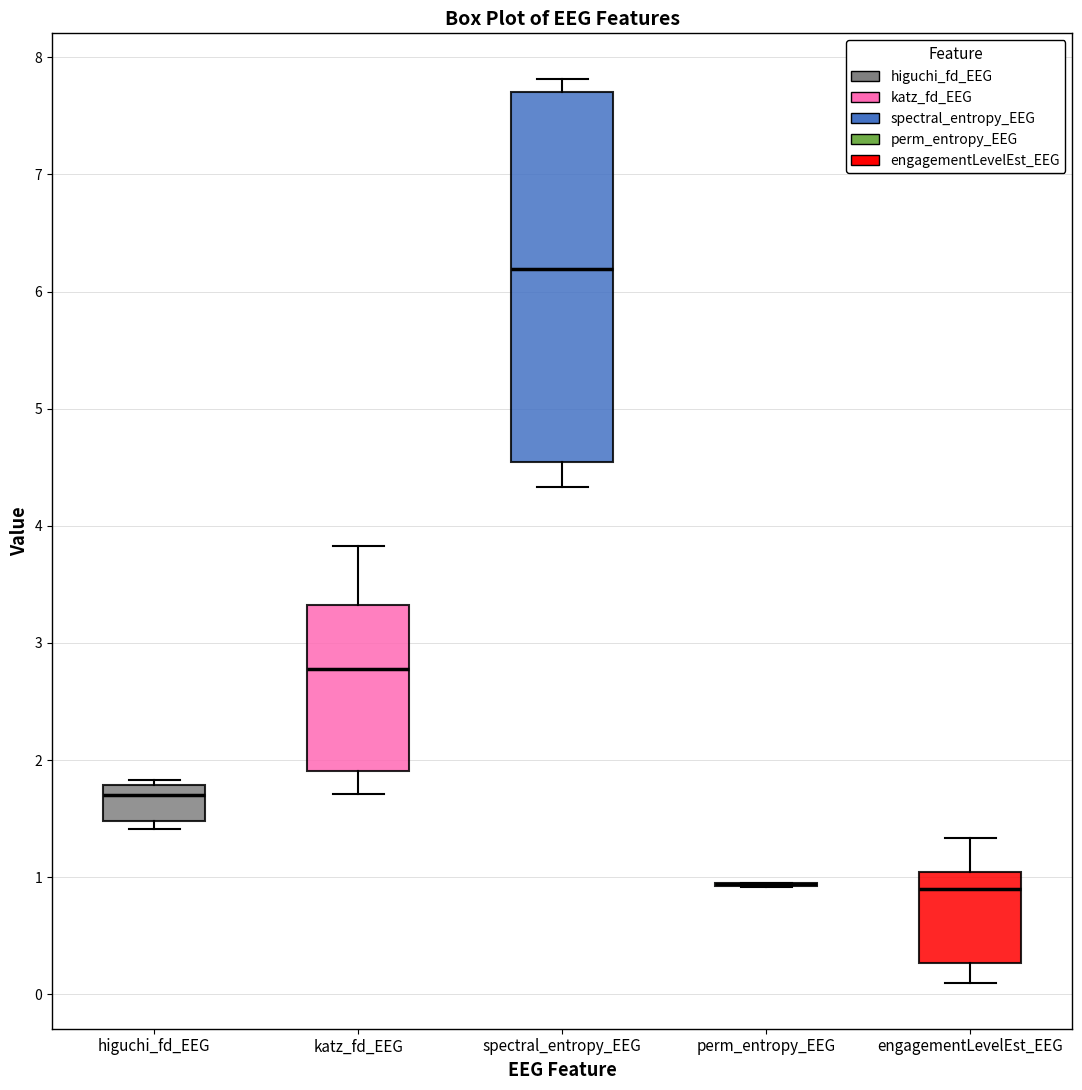

Which box is the tallest, from its lower edge to its upper edge?

spectral_entropy_EEG